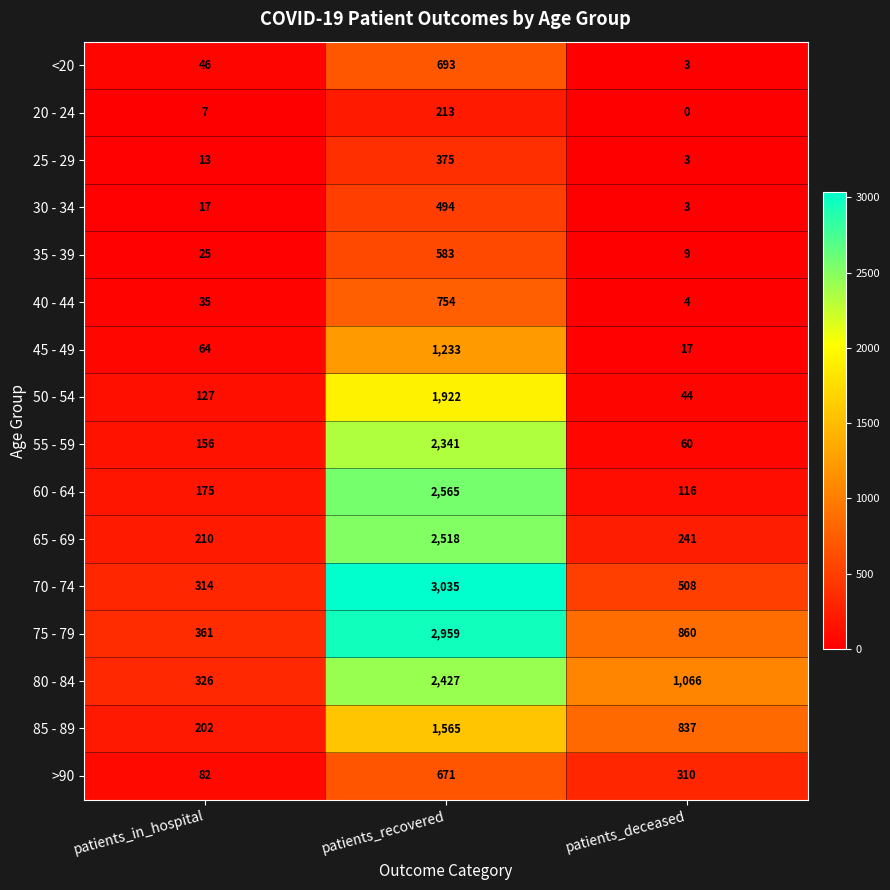

Rank the series by their maximum value, from lowest to highest.

20 - 24, 25 - 29, 30 - 34, 35 - 39, >90, <20, 40 - 44, 45 - 49, 85 - 89, 50 - 54, 55 - 59, 80 - 84, 65 - 69, 60 - 64, 75 - 79, 70 - 74